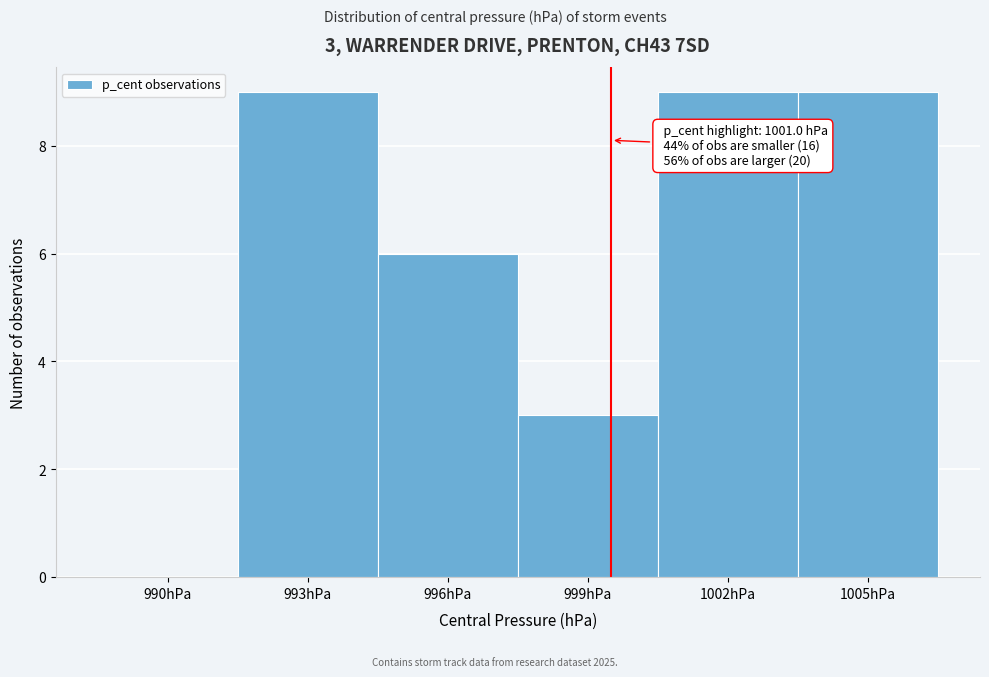

Reading right to left, transcribe all the data shown in this chart.

1005hPa=9	1002hPa=9	999hPa=3	996hPa=6	993hPa=9	990hPa=0